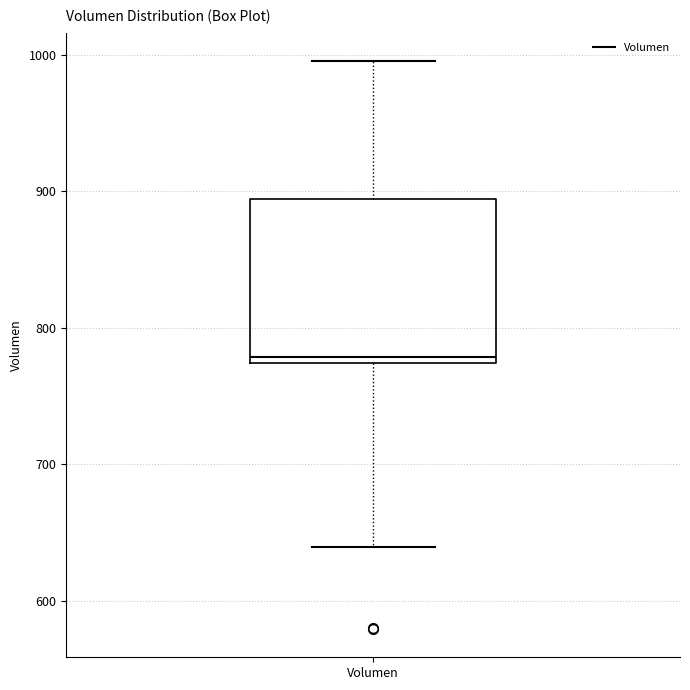

Where does the median line of the box for Volumen sit on the y-axis? The values are not printed on the chart, so give them approximately, as read against the axis.

780